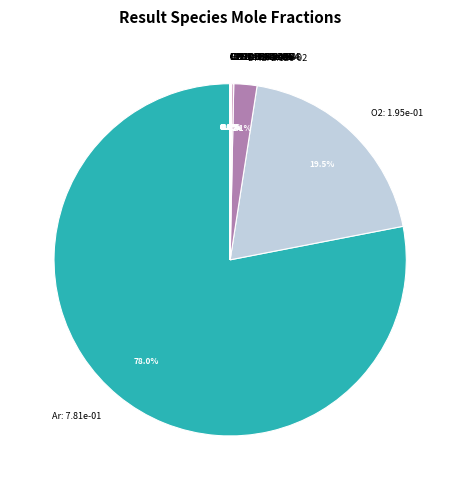

Is there a majority slice in this chart?

Yes